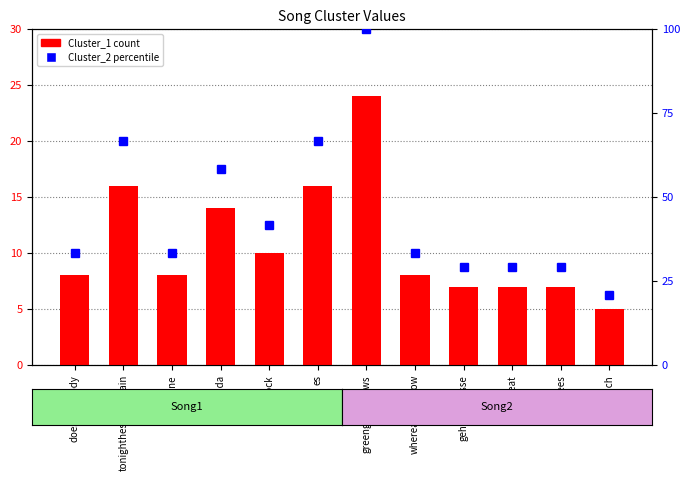

Is it true that Cluster_1 equals 6.2 at greengrassgrows?

False